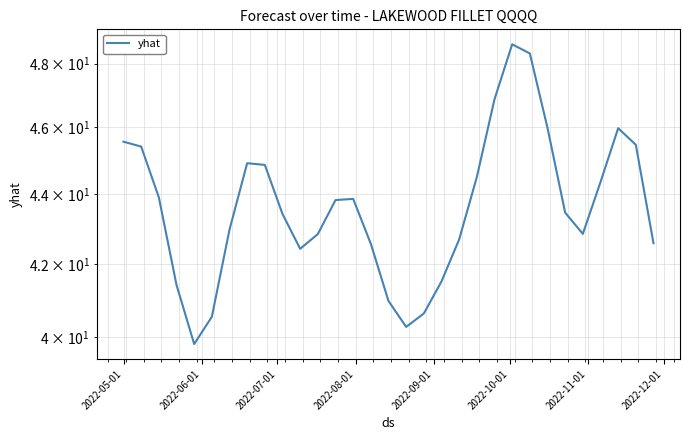

What is the average value?

43.7